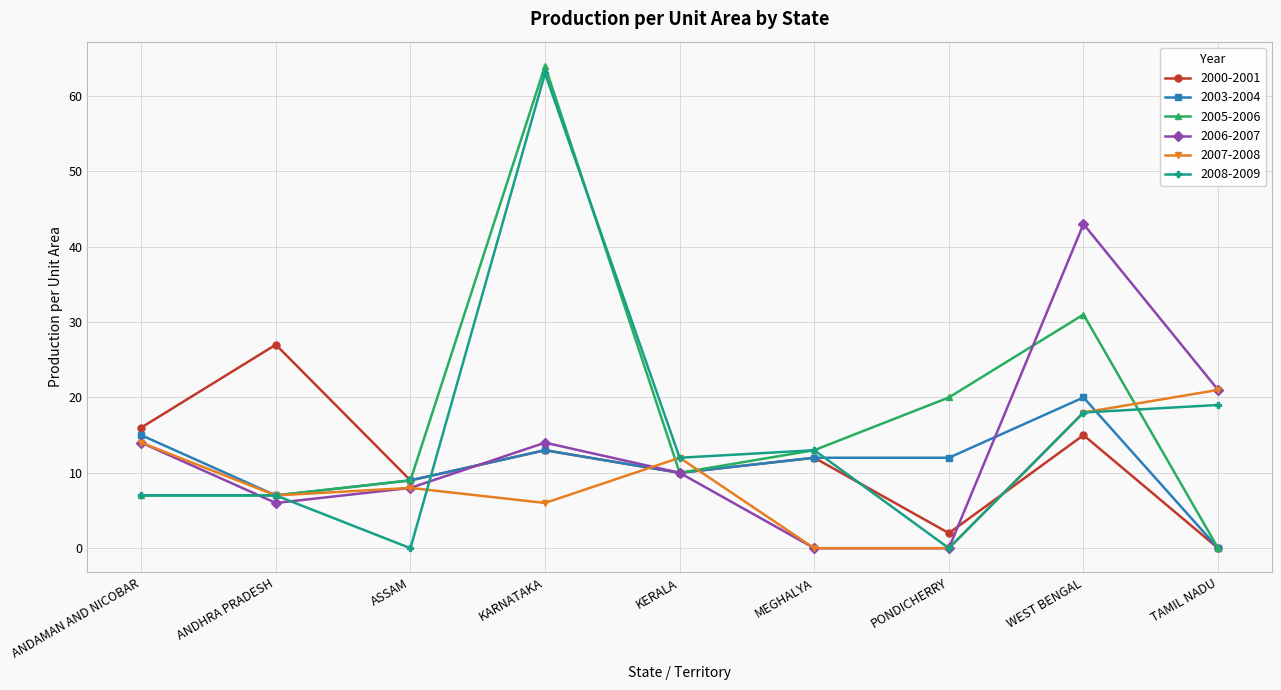

What is the sum of the 2007-2008 values at ASSAM and ANDAMAN AND NICOBAR?

22